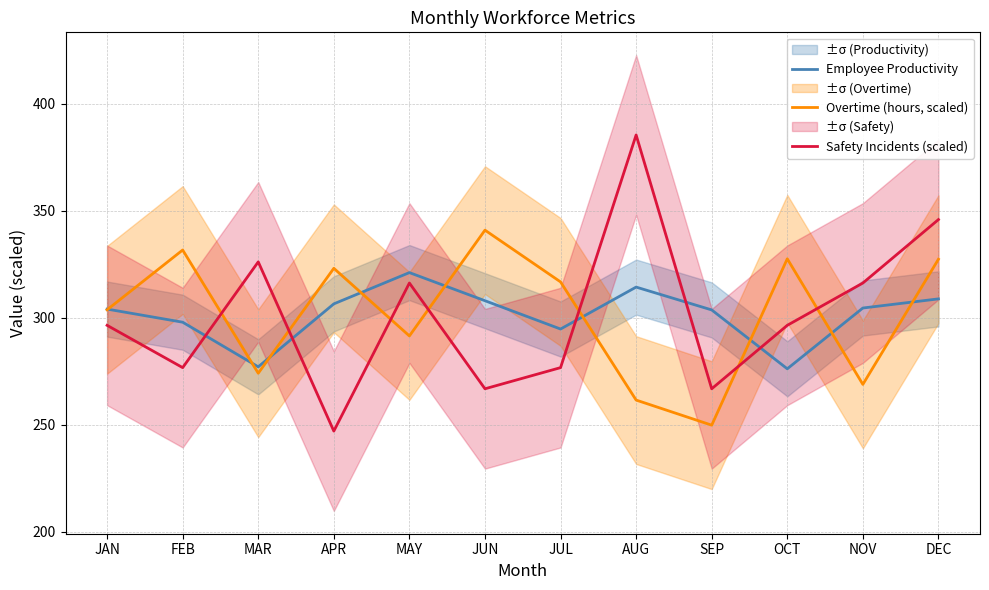

What is the sum of the Employee Productivity values at APR and NOV?

611.1